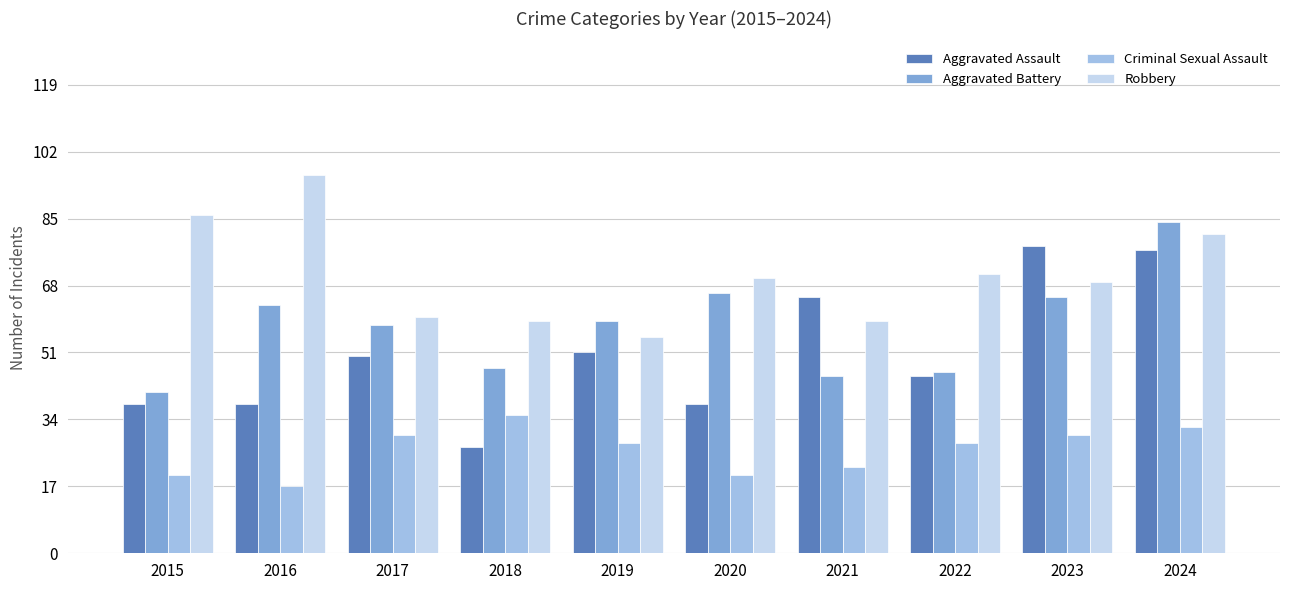

Reading left to right, what are all the values shown in this chart?

Aggravated Assault: 2015=38	2016=38	2017=50	2018=27	2019=51	2020=38	2021=65	2022=45	2023=78	2024=77
Aggravated Battery: 2015=41	2016=63	2017=58	2018=47	2019=59	2020=66	2021=45	2022=46	2023=65	2024=84
Criminal Sexual Assault: 2015=20	2016=17	2017=30	2018=35	2019=28	2020=20	2021=22	2022=28	2023=30	2024=32
Robbery: 2015=86	2016=96	2017=60	2018=59	2019=55	2020=70	2021=59	2022=71	2023=69	2024=81